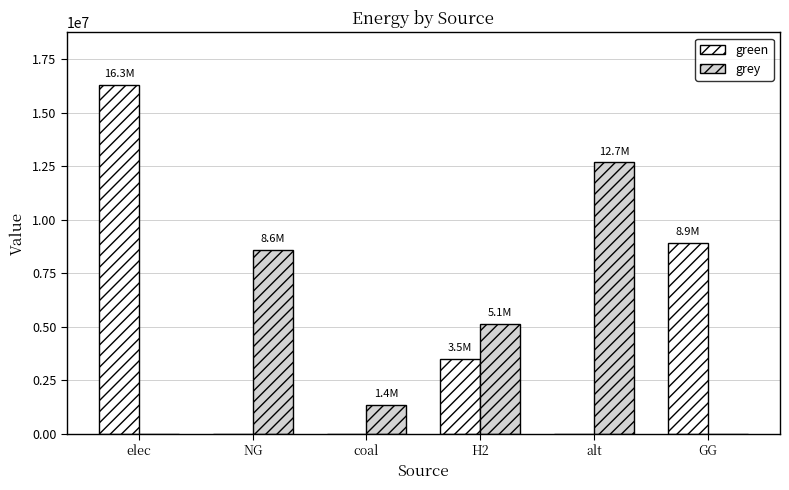

What is the sum of the grey values at elec and NG?

8603840.1